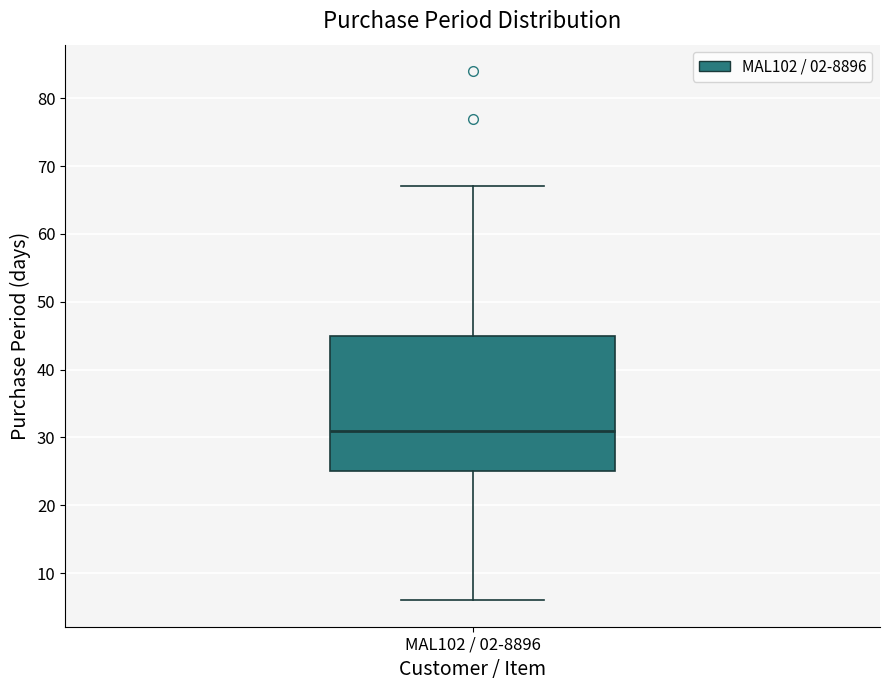

Where is the lower edge of the box for MAL102 / 02-8896 on the y-axis? The values are not printed on the chart, so give them approximately, as read against the axis.

25